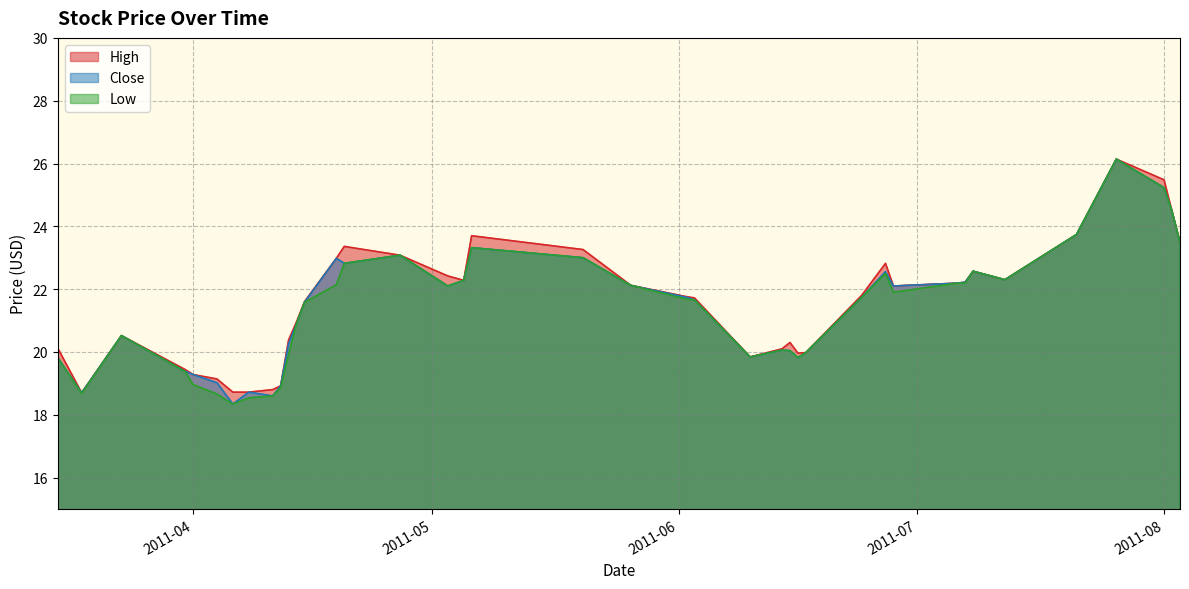

Is the value of High at 2011-04-11 greater than the value of Low at 2011-07-12?

No